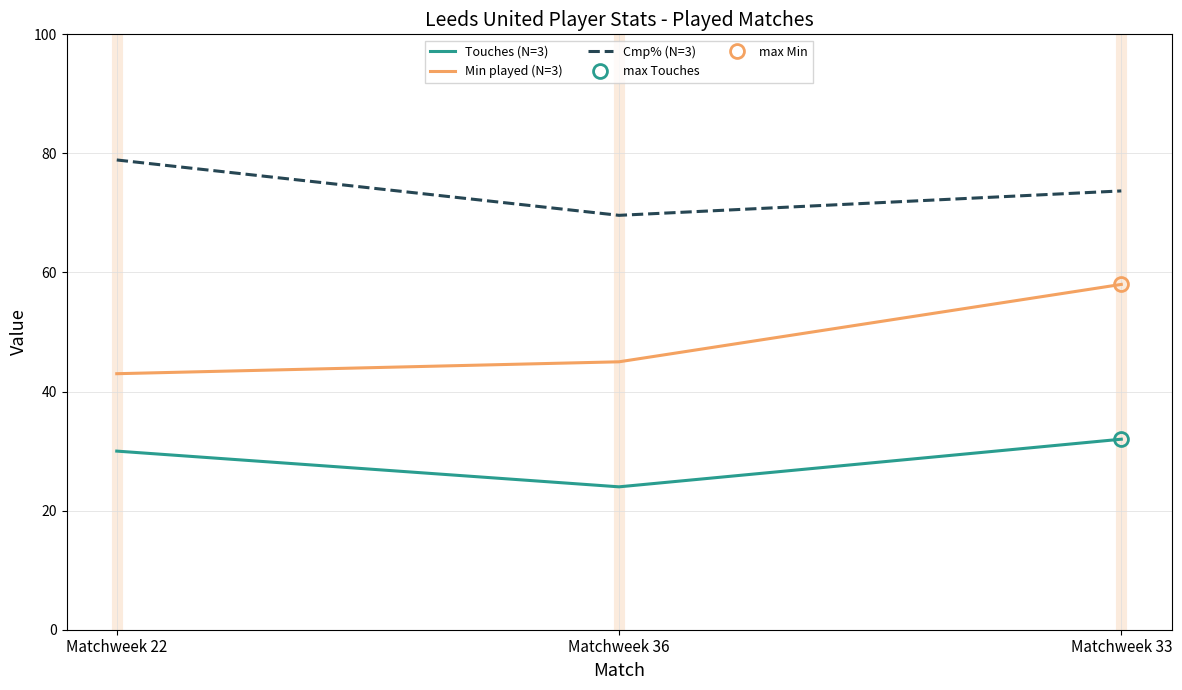

How many values in the Min played (N=3) series exceed 45?

1